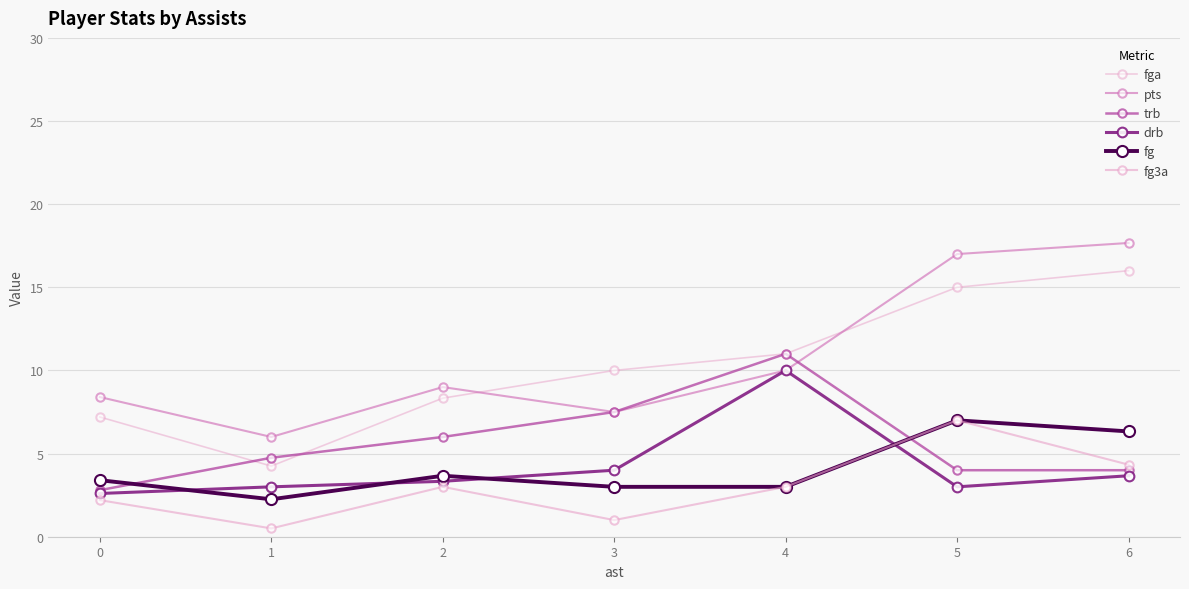

Does the chart have visible grid lines?

Yes